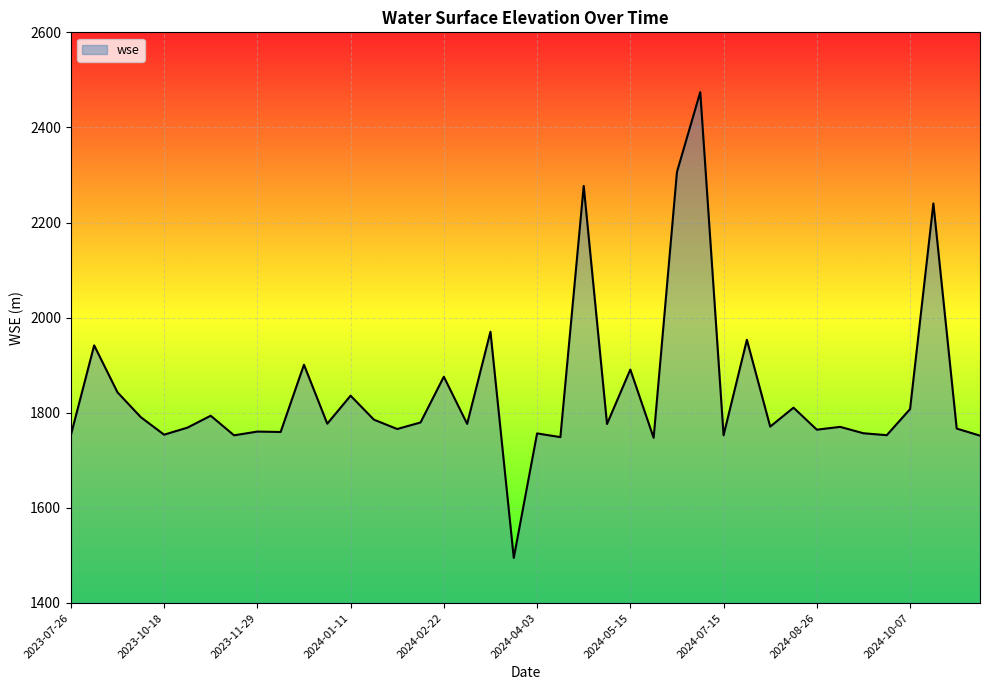

What is the difference between the maximum and minimum values?

979.5